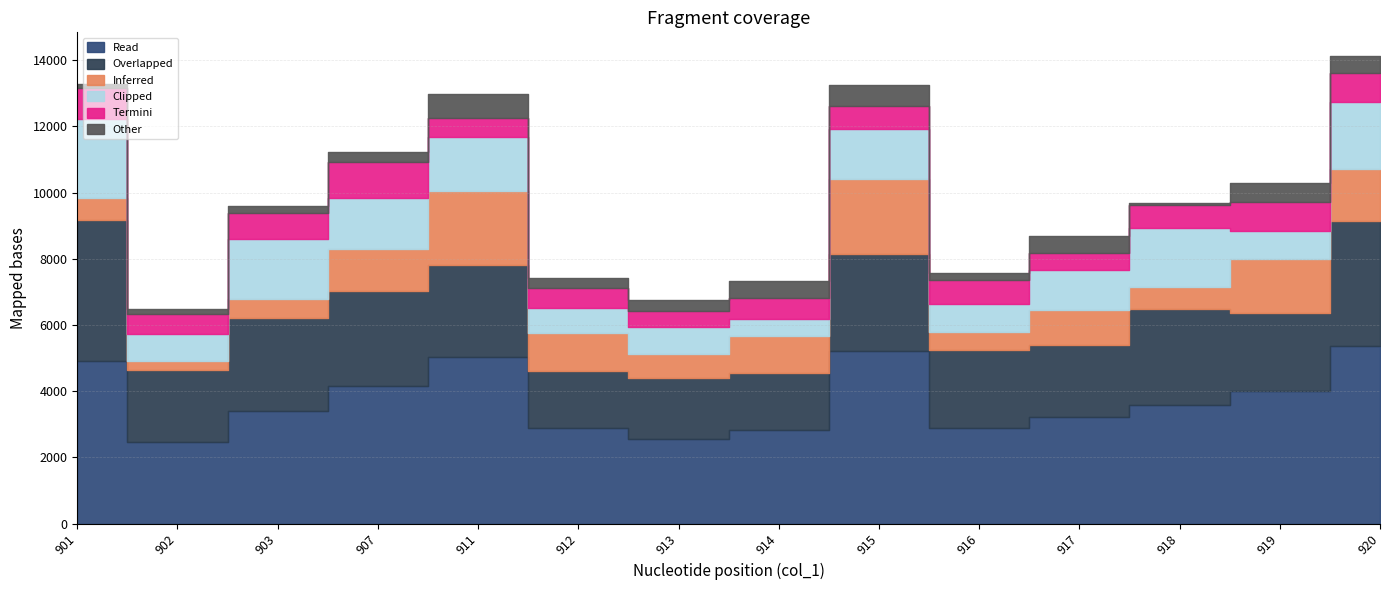

How many lines are shown in the chart?

6